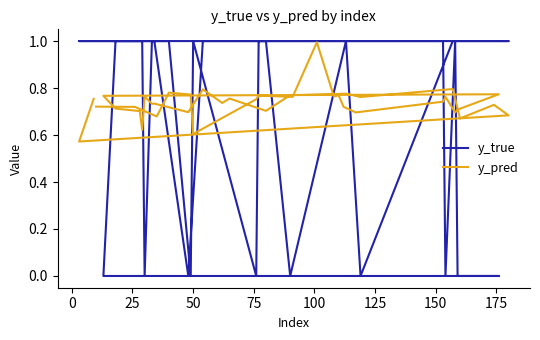

What value does the y_true series have at 0?

1.0